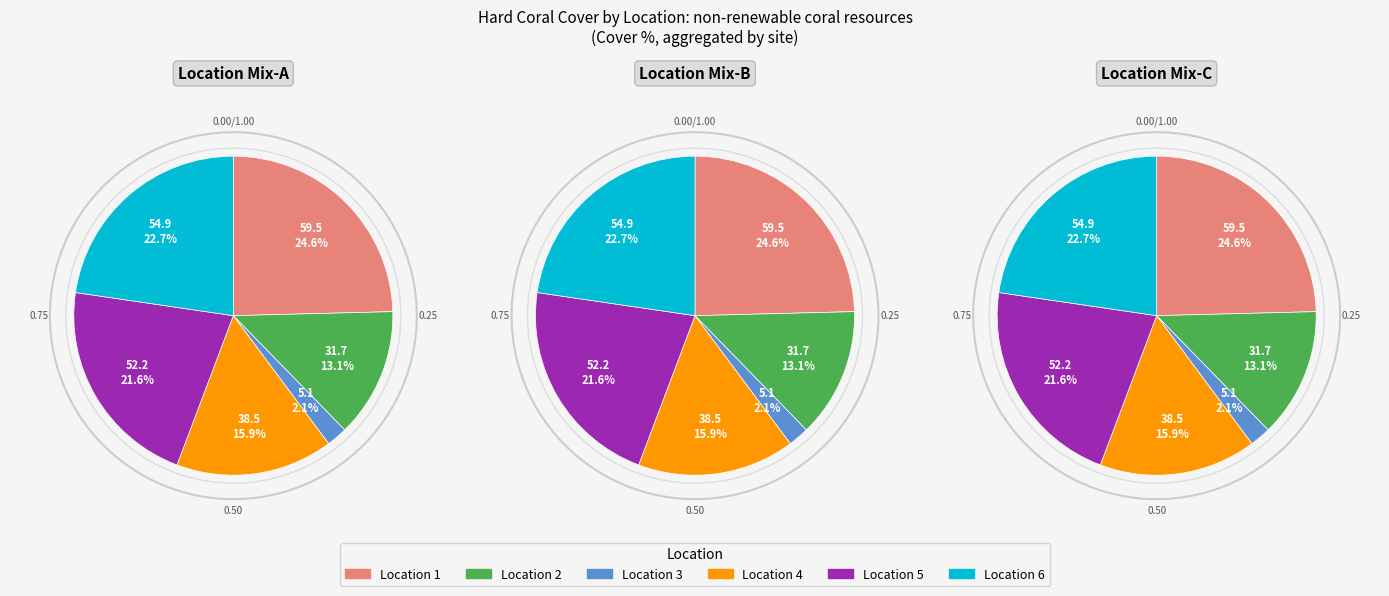

What is the largest slice in the pie chart?

1